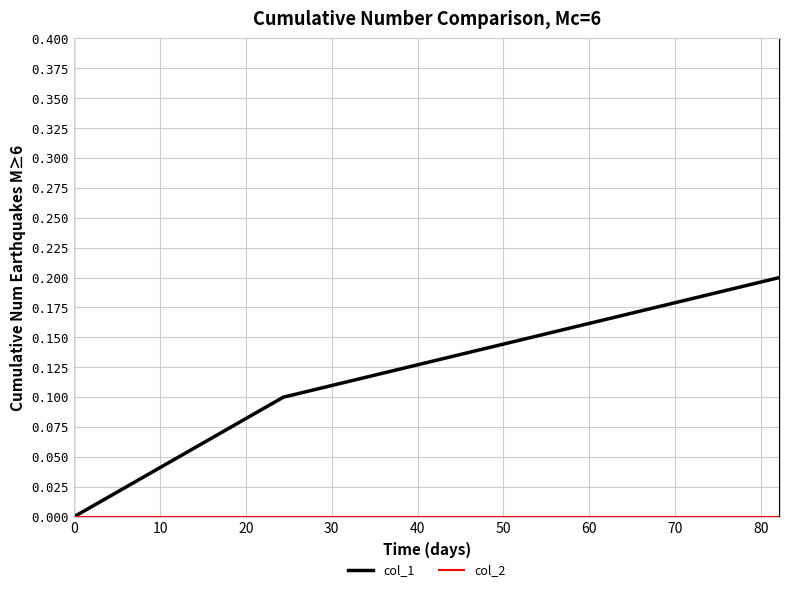

Is this an area chart (filled region under the line)?

No